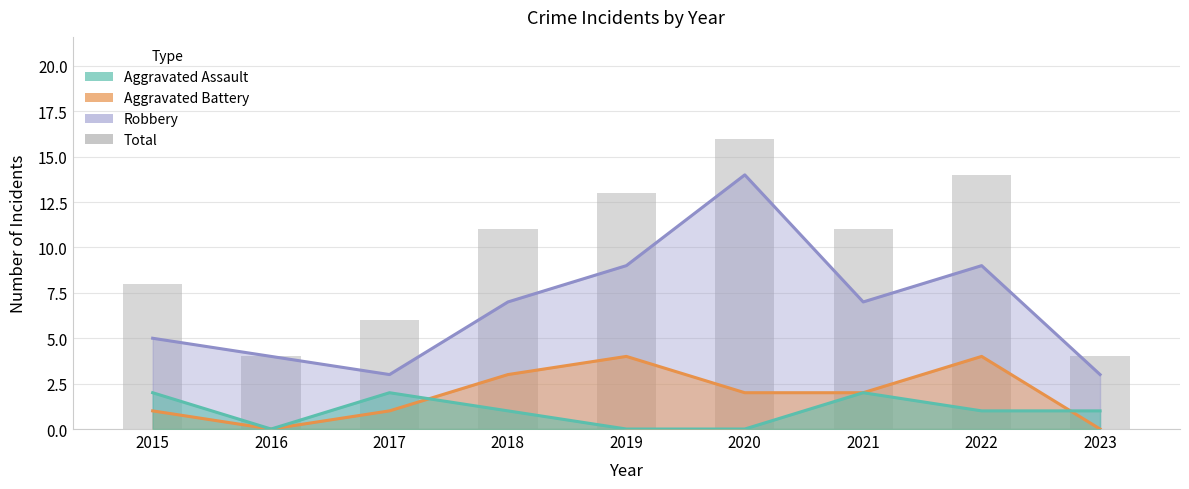

Reading left to right, list all the values displayed in this chart.

2015=8	2016=4	2017=6	2018=11	2019=13	2020=16	2021=11	2022=14	2023=4